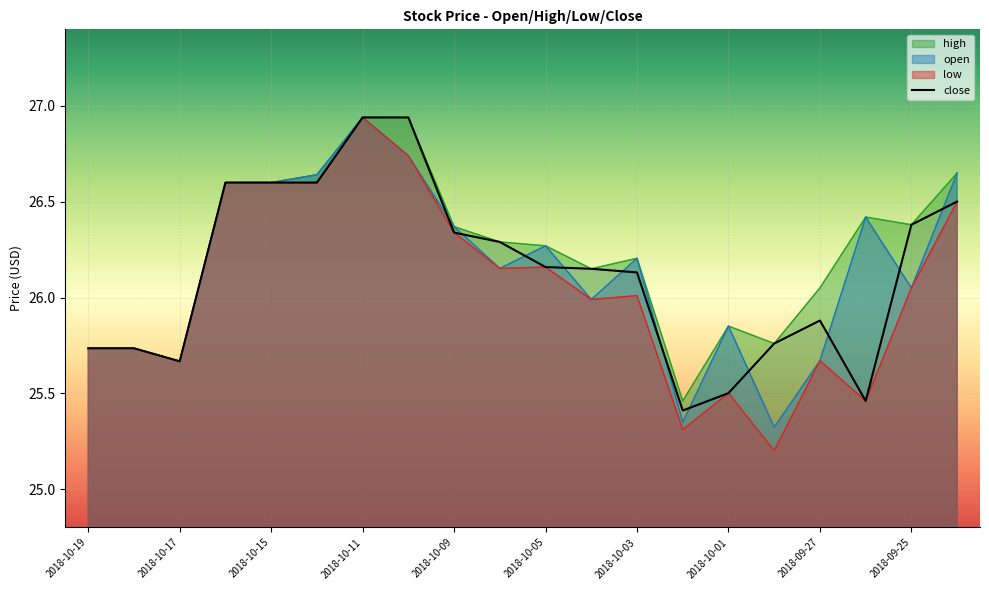

What is the smallest value displayed?

25.2